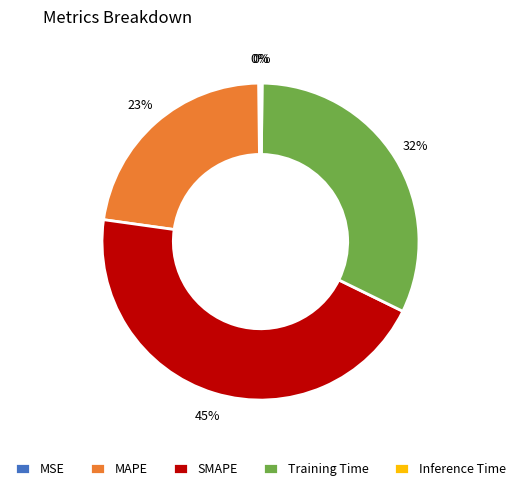

Between Training Time and MAPE, which is larger?

Training Time